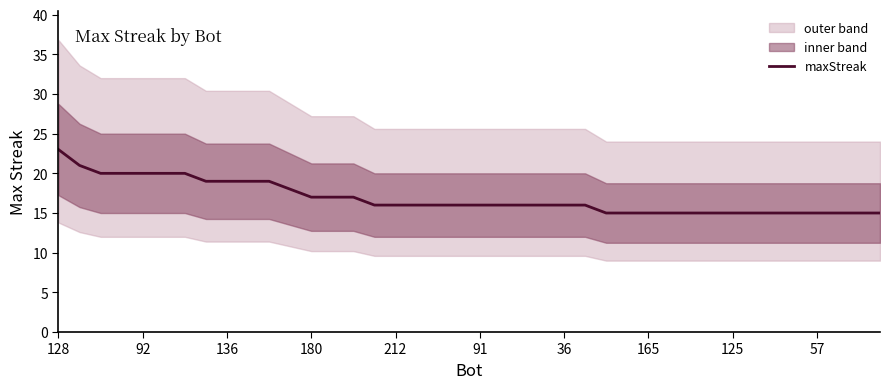

How many values are below 16?

14